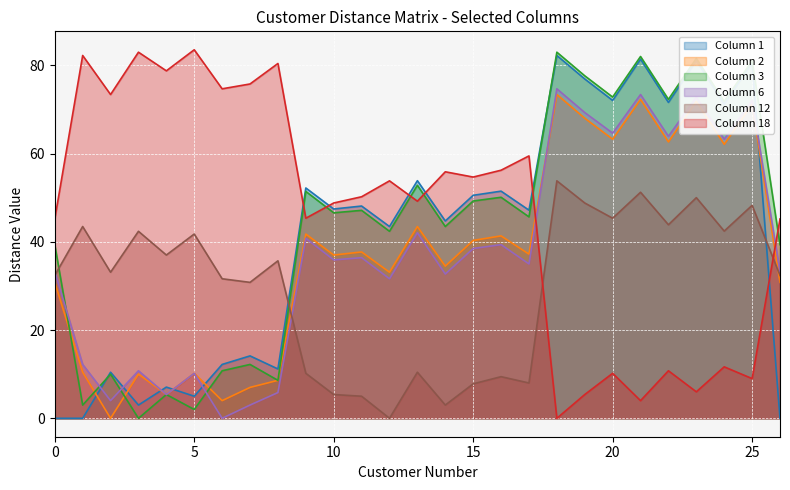

At which category does 18 reach its first local valley?

2